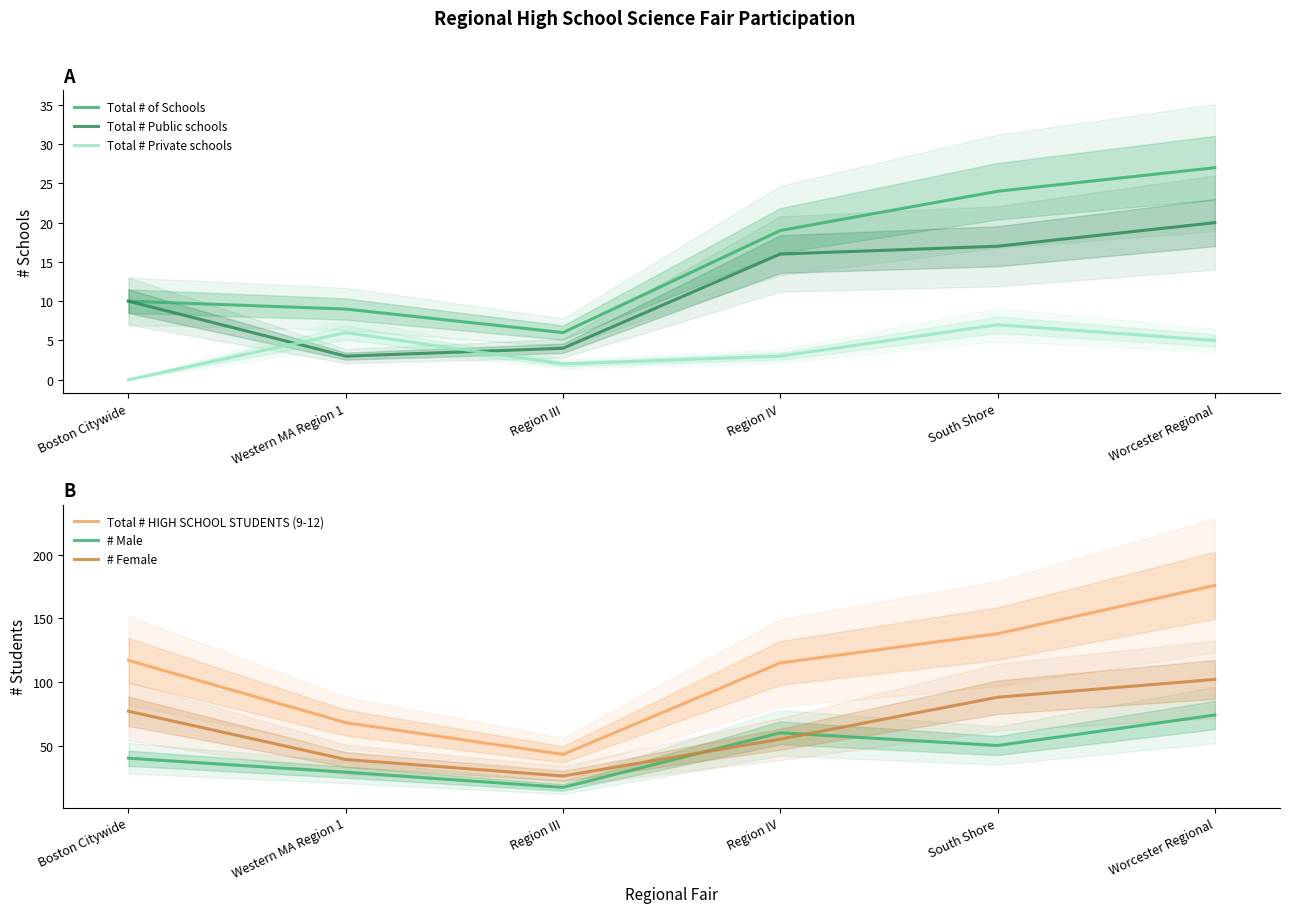

What is the maximum value for # Male?

74